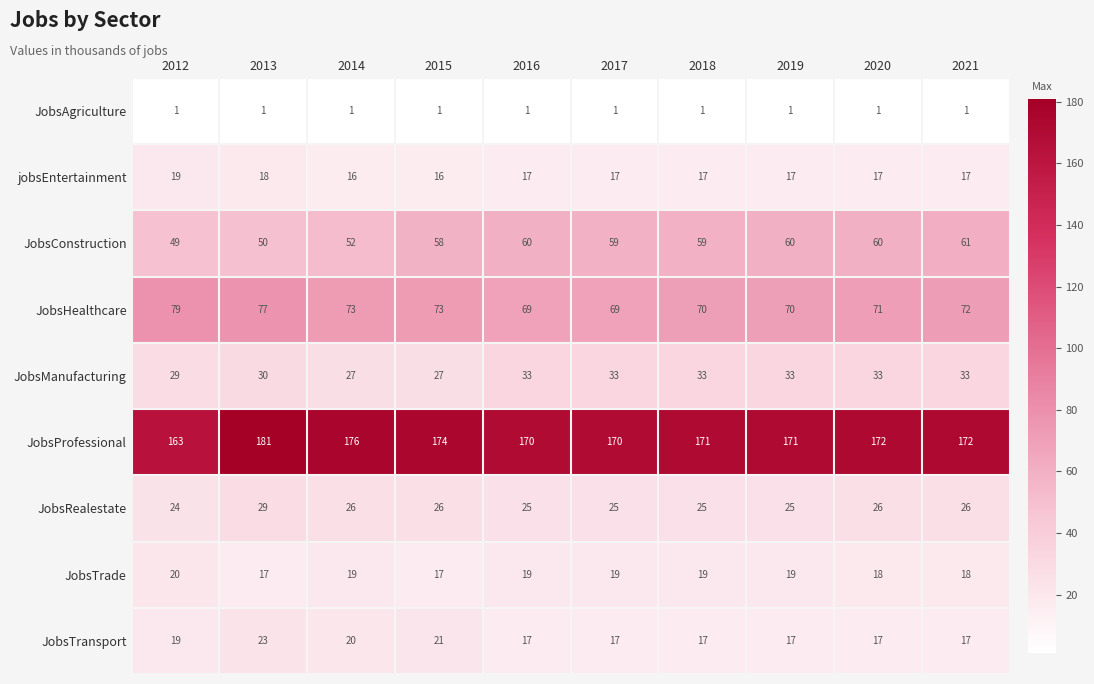

What is the spread (max minus min) of values at 2014?

175